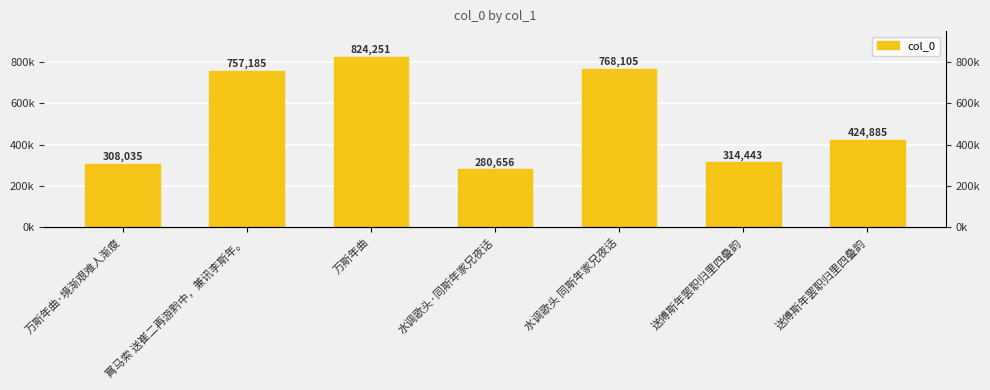

The chart shows a value of 314443 at 送傅斯年罢职归里四叠韵. True or false?

True